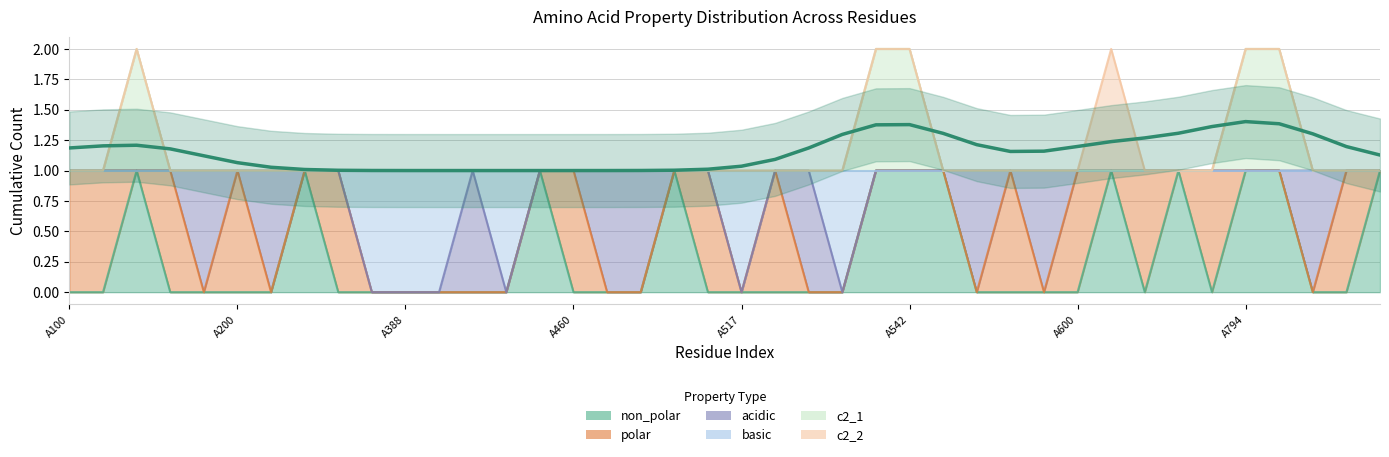

What is the difference between the highest and lowest values at A416?

1